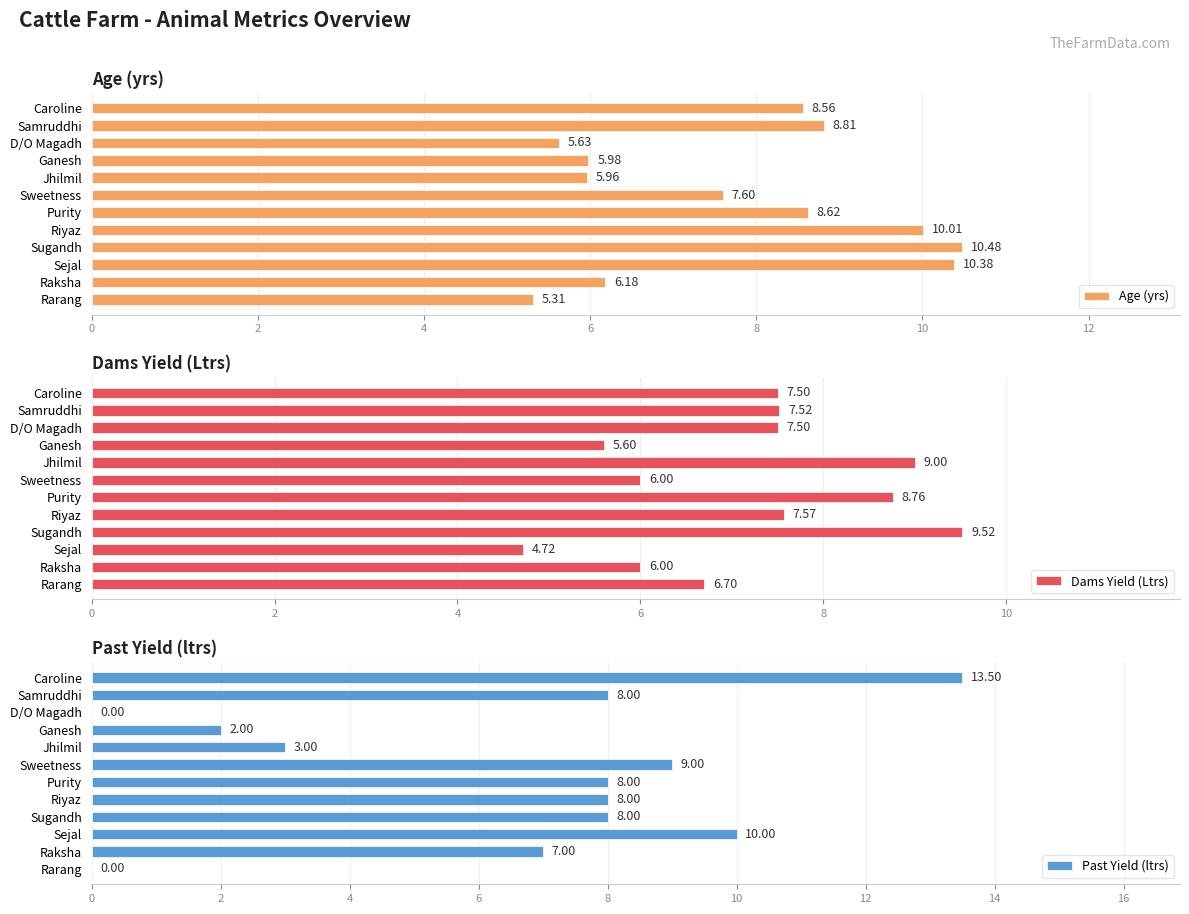

Does the chart contain any negative values?

No